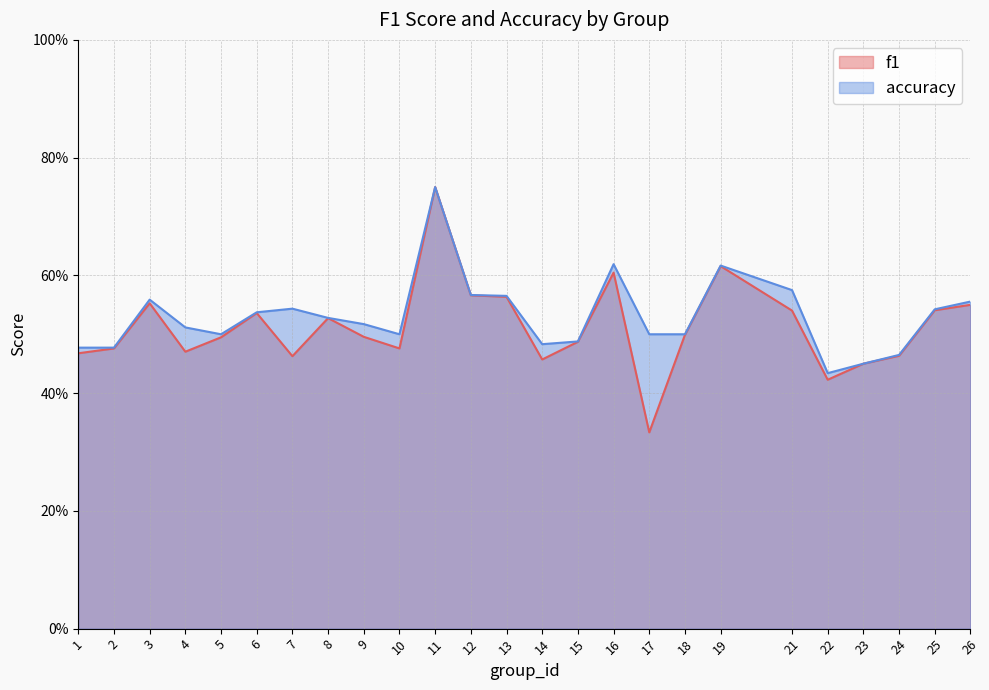

Which category has the highest value in the accuracy series?

11